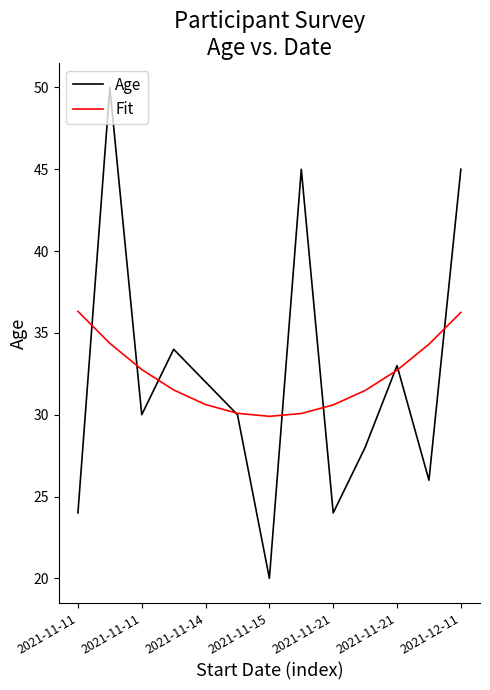

Which series ends up on top after the final intersection of Fit and Age?

Age